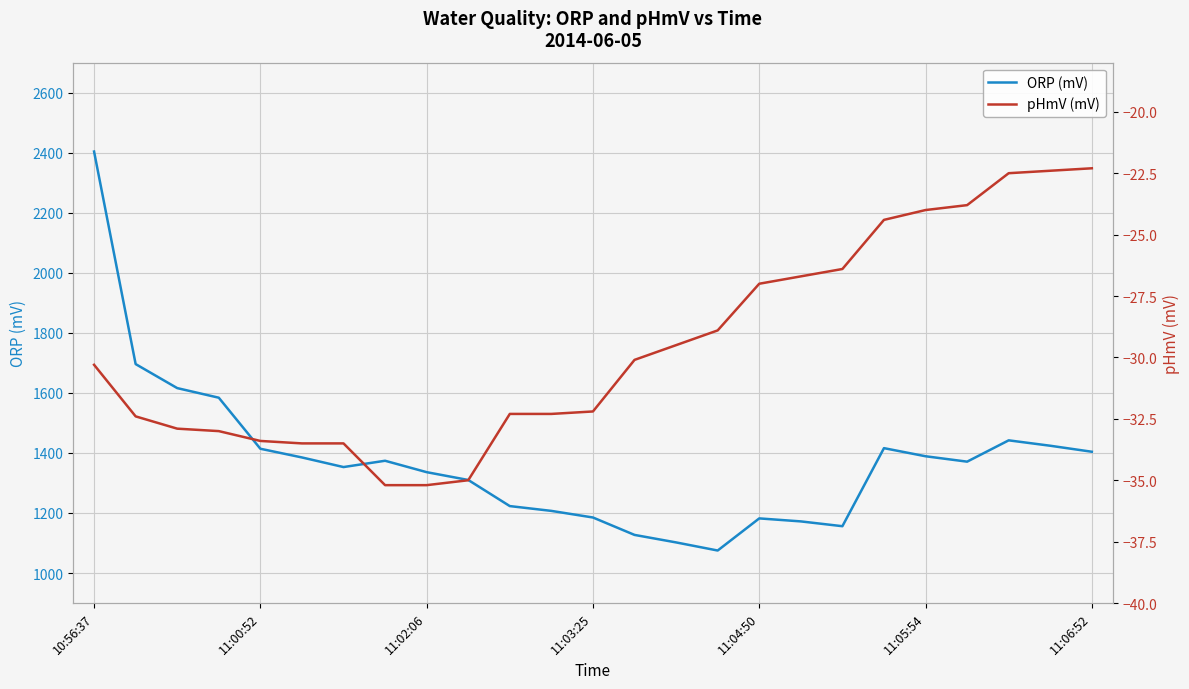

What is the total value across all series at 15?

1046.1